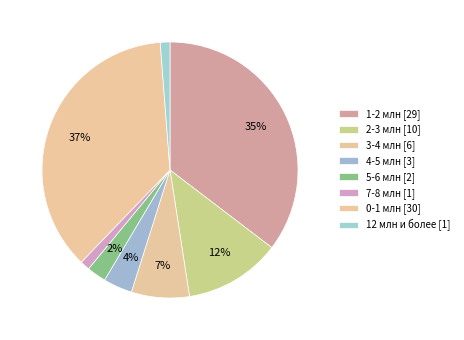

How many segments does this pie chart have?

8